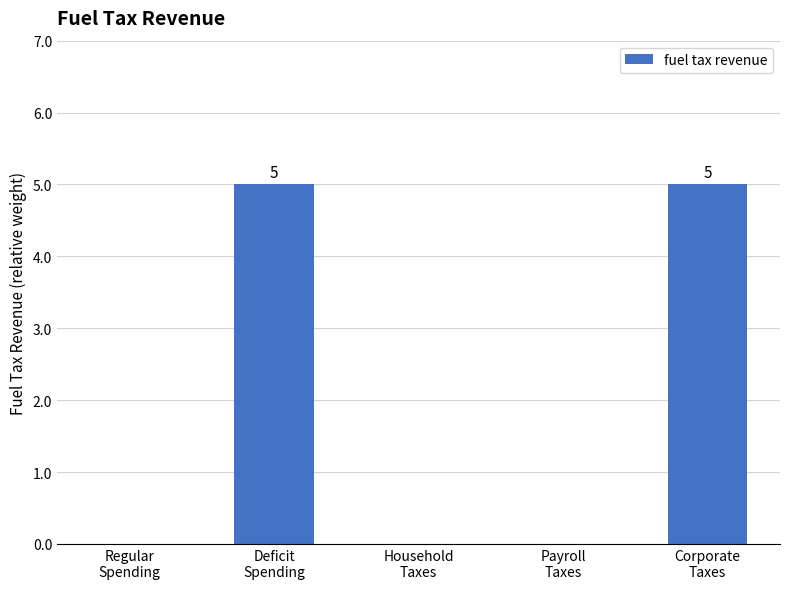

What is the maximum value shown in the chart?

5